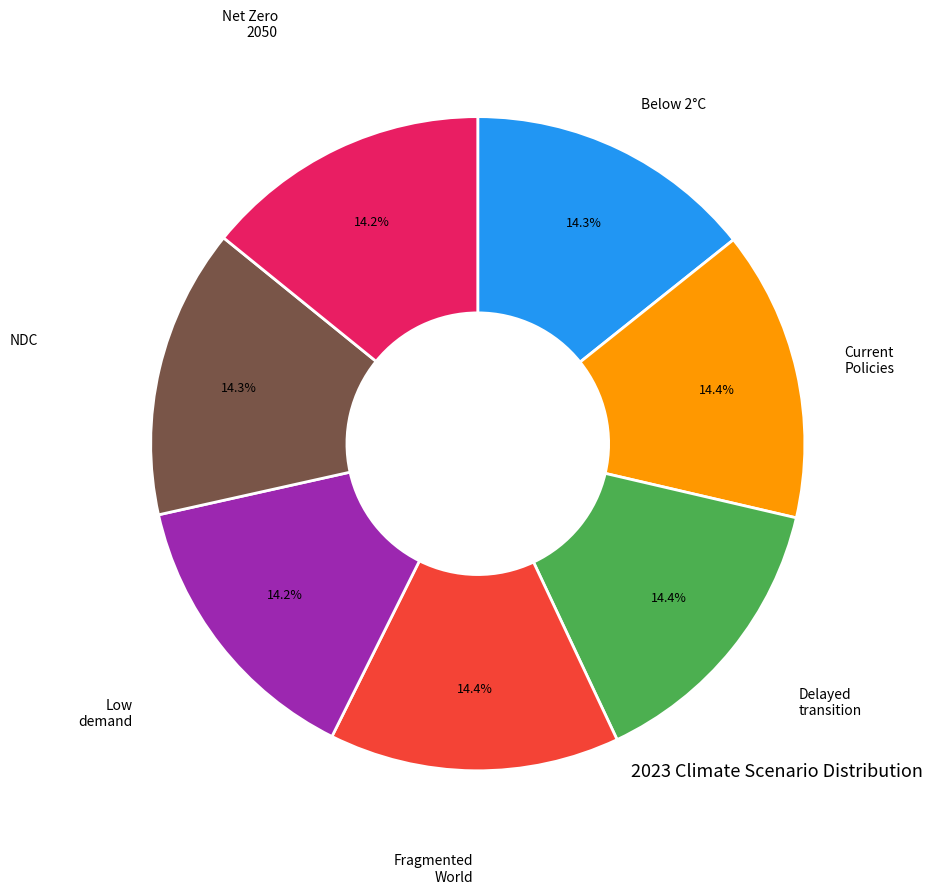

Is there a majority slice in this chart?

No